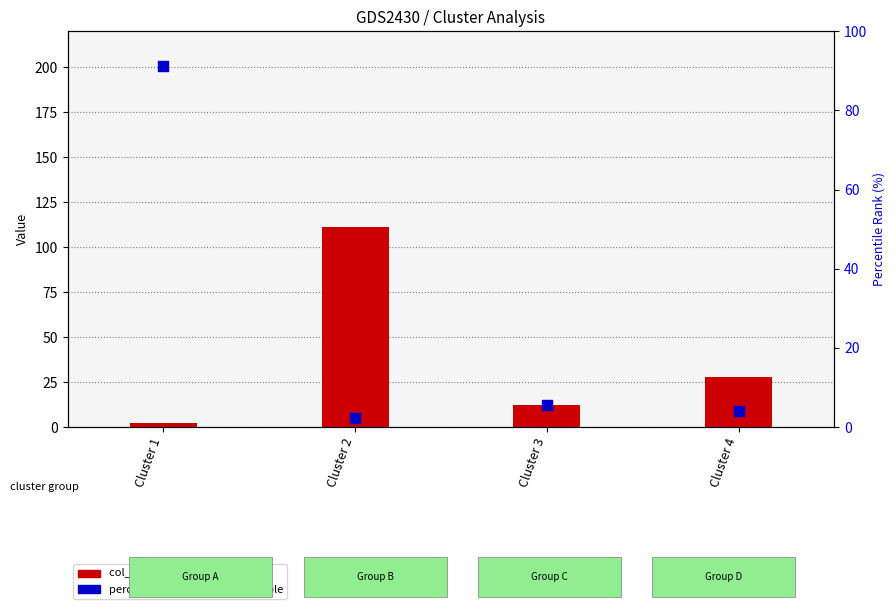

Which series reaches the maximum Y coordinate?

col_1 value